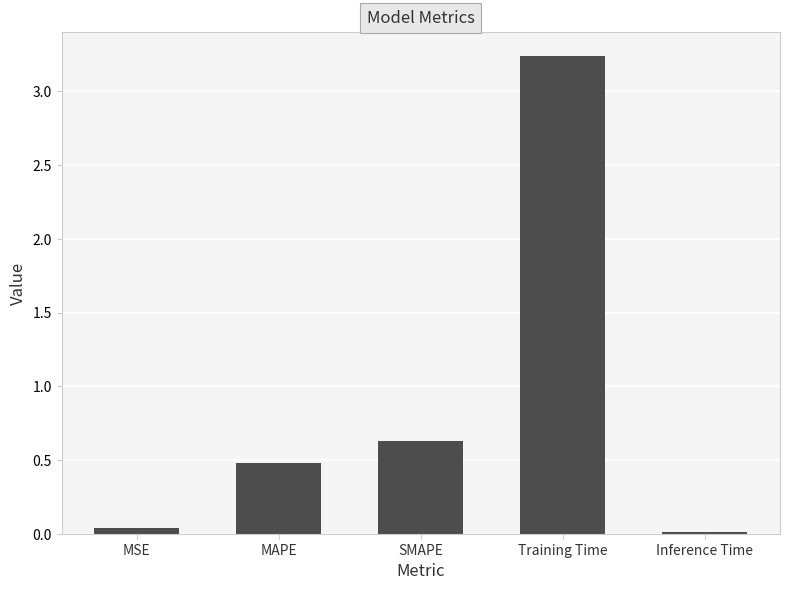

What position from the right is SMAPE?

3